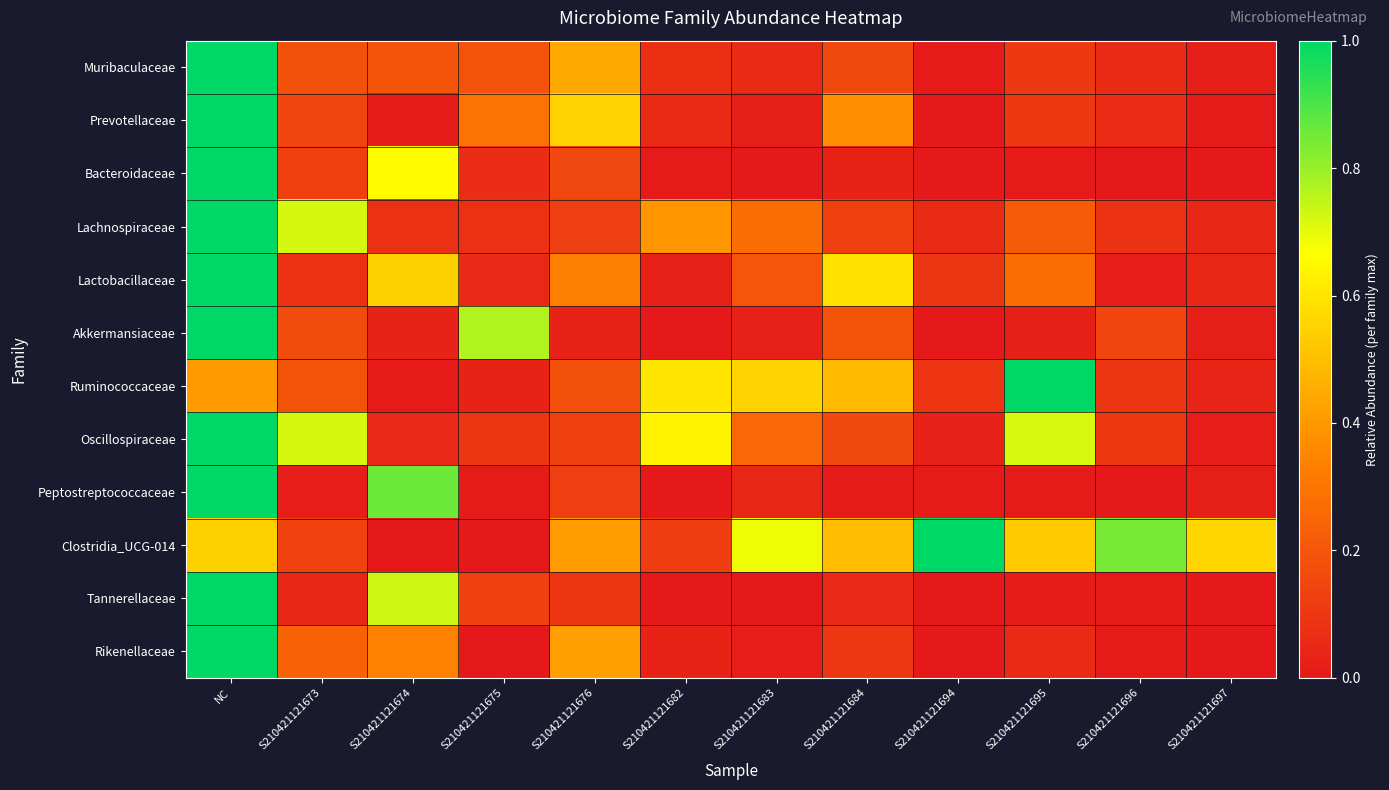

How many distinct data groups are displayed?

12